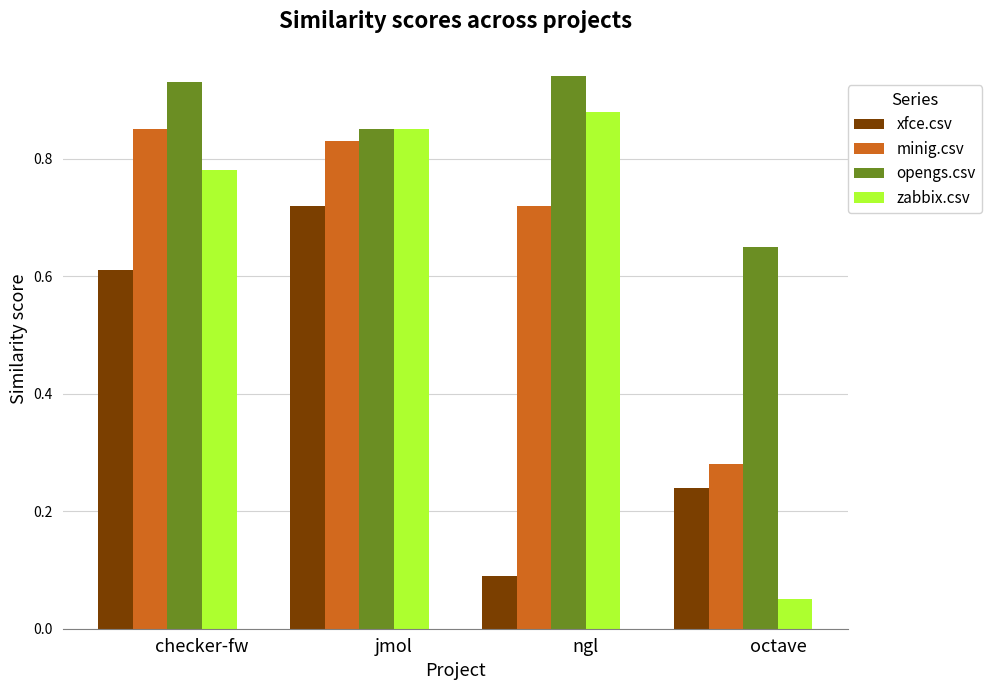

Is the value of opengs.csv at octave greater than the value of zabbix.csv at jmol?

No